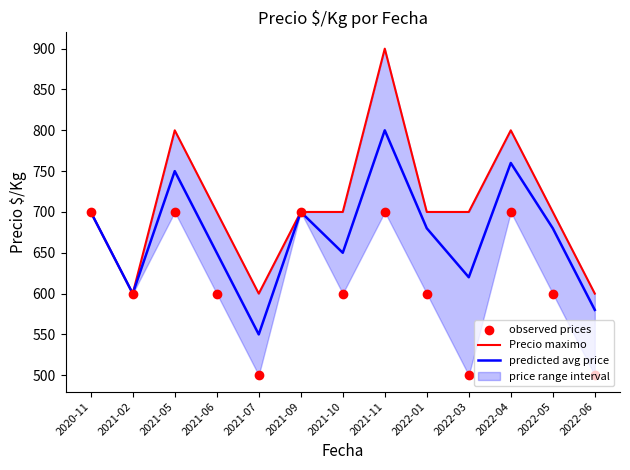

What is the total value across all series at 2022-06?

1680